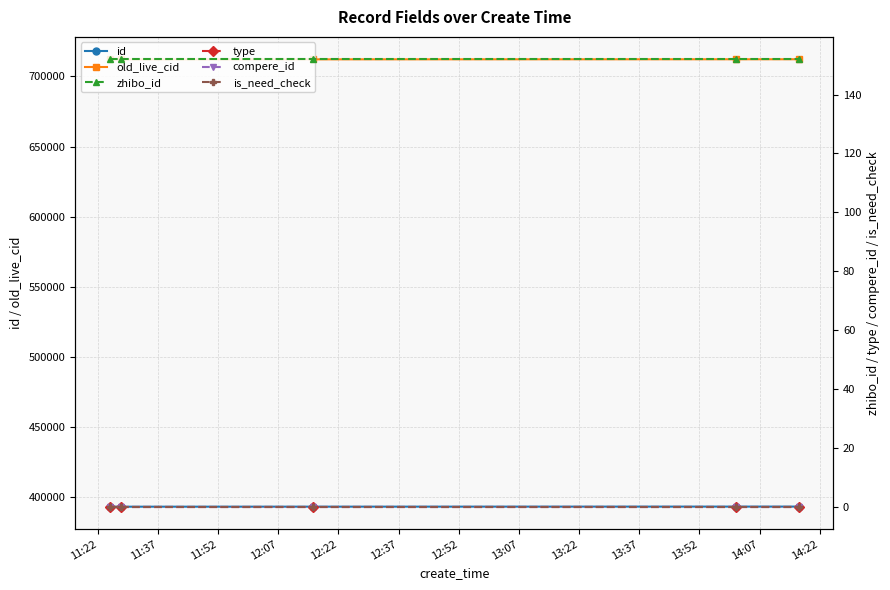

True or false: type and id cross at least once.

False